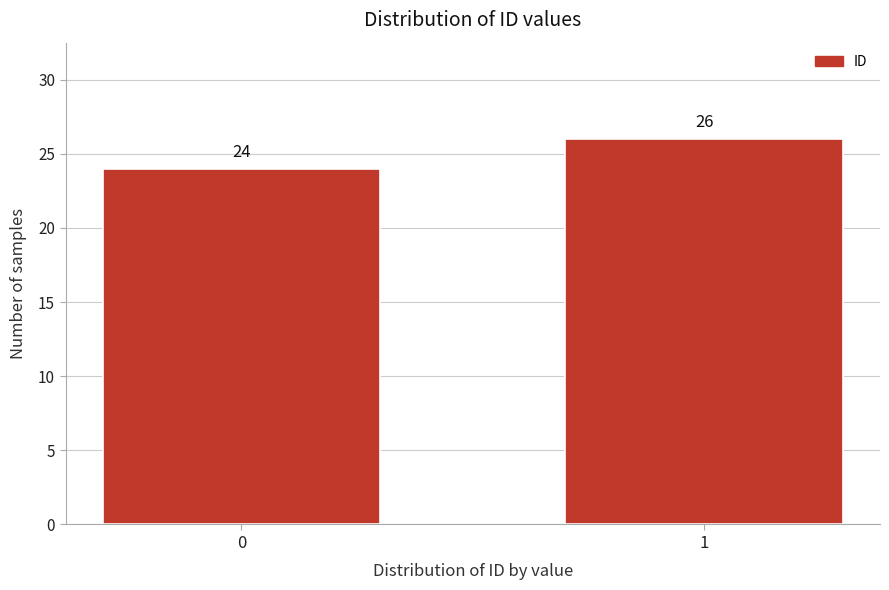

Reading left to right, transcribe all the data shown in this chart.

0=24	1=26